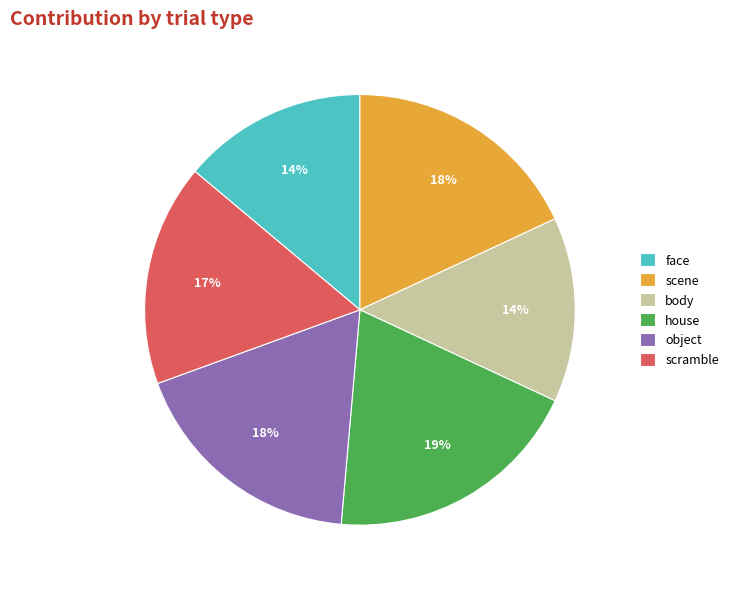

The scene slice represents 99% of the pie. True or false?

False